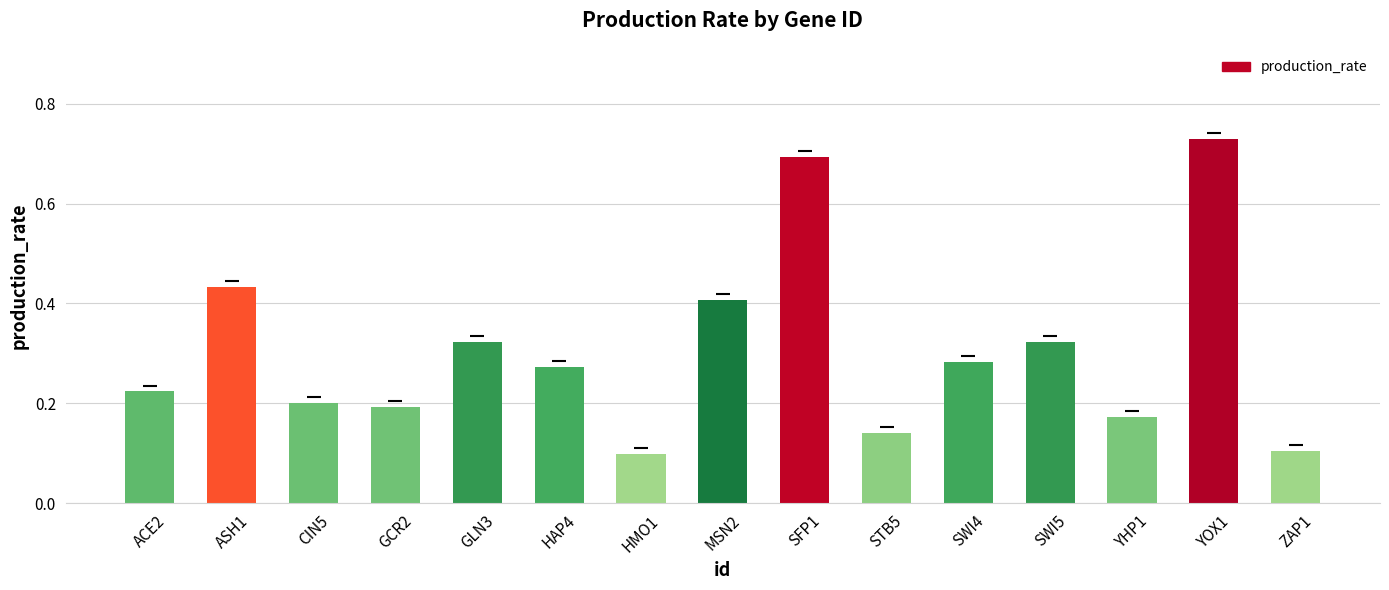

What is the label of the 5th bar from the left?

GLN3